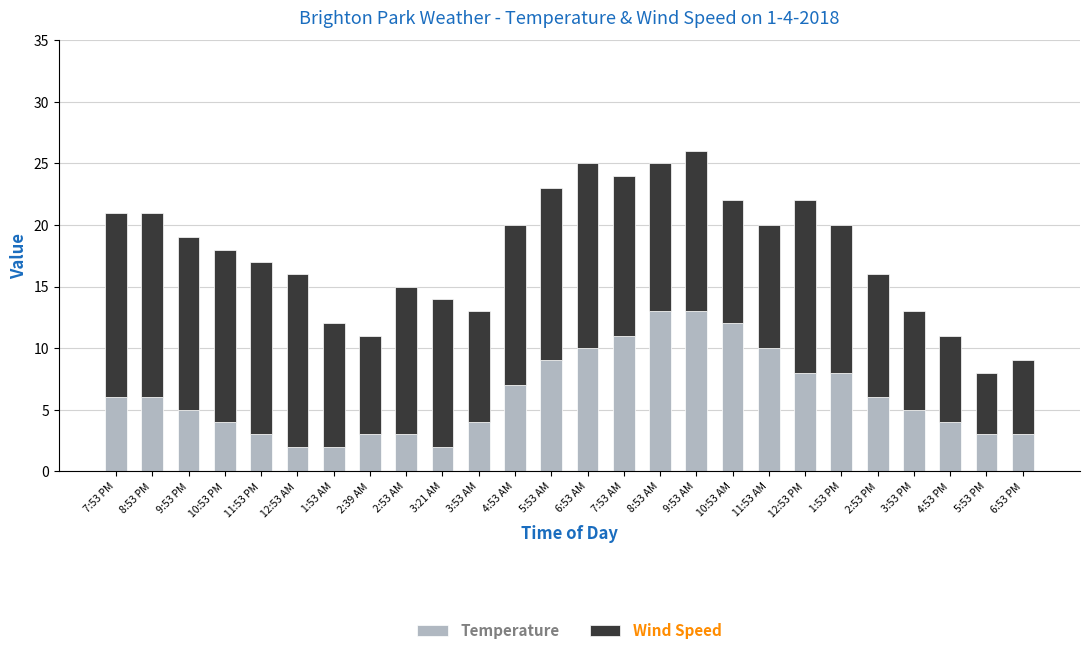

Count the number of categories in the chart.

26